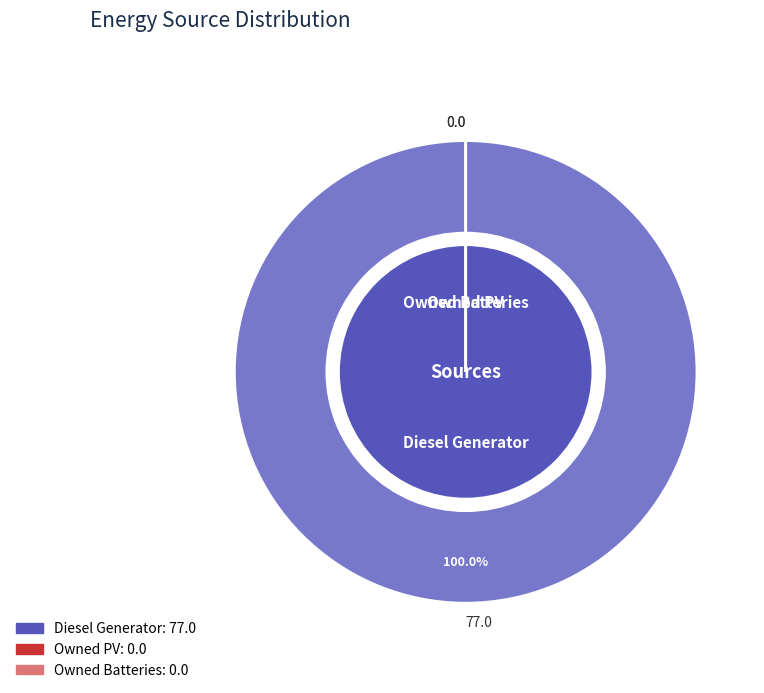

To the nearest percent, what is the combined percentage of Owned PV and Diesel Generator?

100%